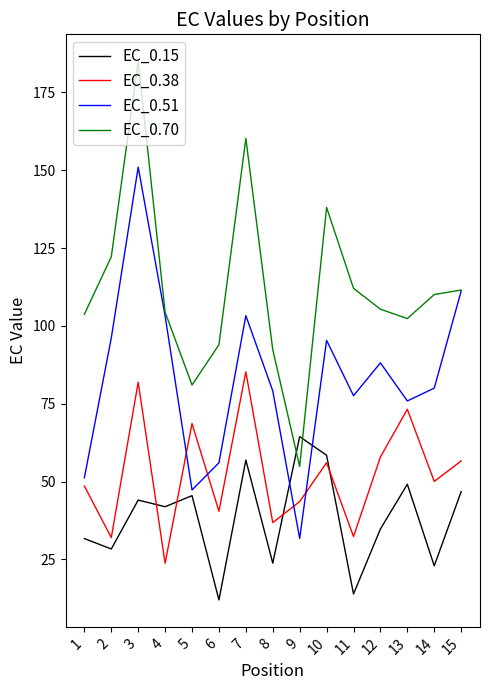

What is the total value across all series at 6?

202.4